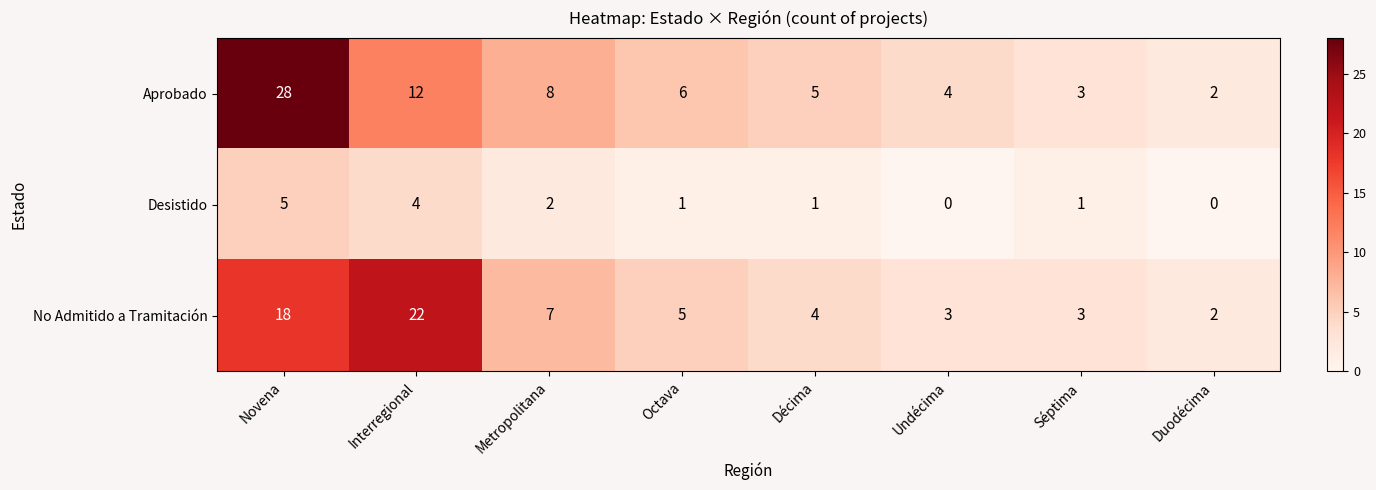

At which label does Aprobado first exceed 6?

Novena